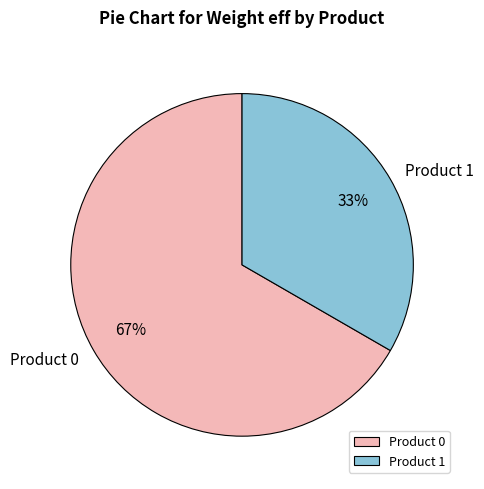

To the nearest percent, what portion does Product 0 represent?

67%